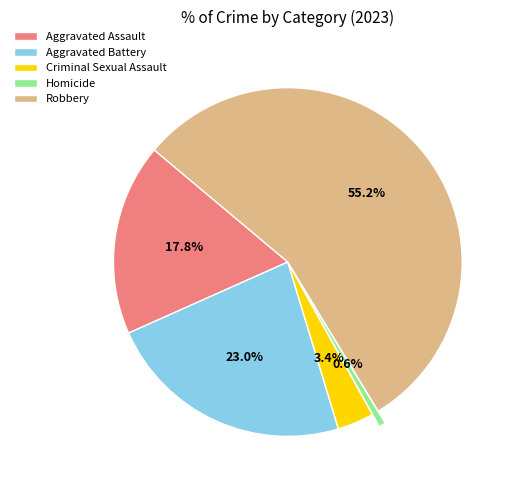

What is the ratio of the value at Robbery to the value at Aggravated Battery?

2.4